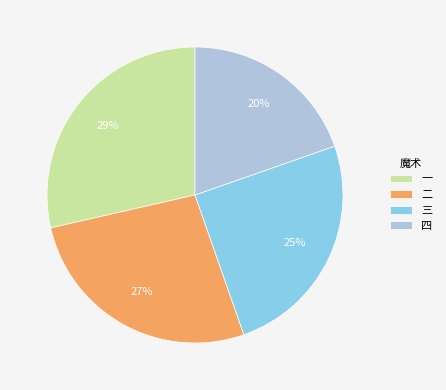

What is the ratio of the value at 四 to the value at 一?

0.7